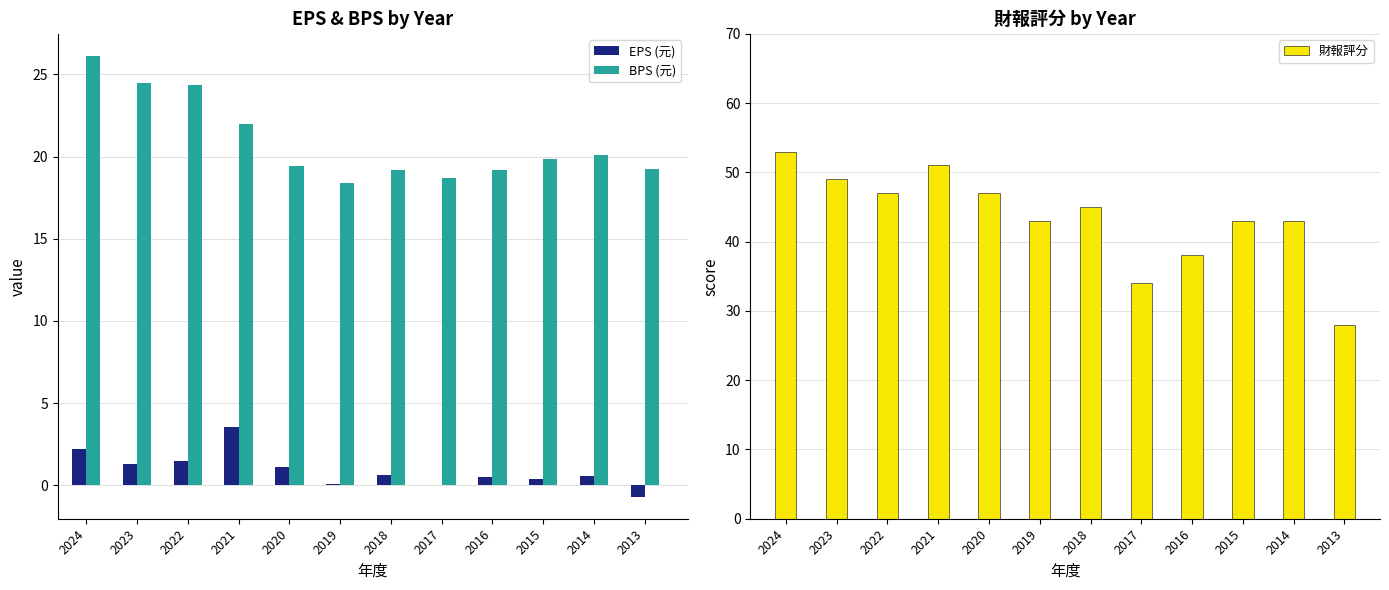

What is the sum of all BPS (元) values?

251.1